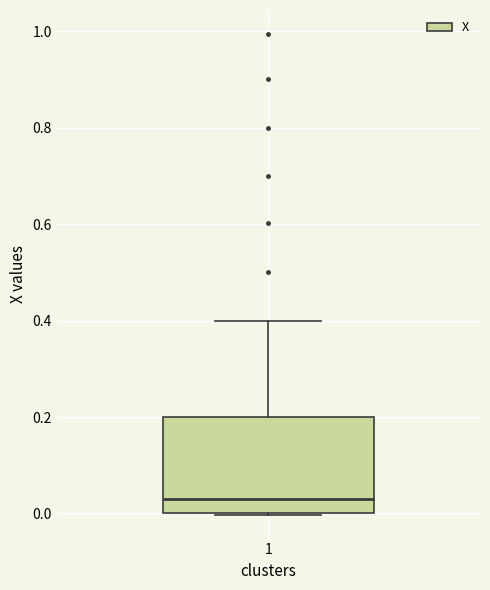

Read this box plot against the y-axis: the position of the median line, the range covered by the box, and the ends of both whiskers. The values are not printed on the chart, so give them approximately, as read against the axis.

median 0.02, box 0.00 to 0.20, whiskers 0.00 to 0.40